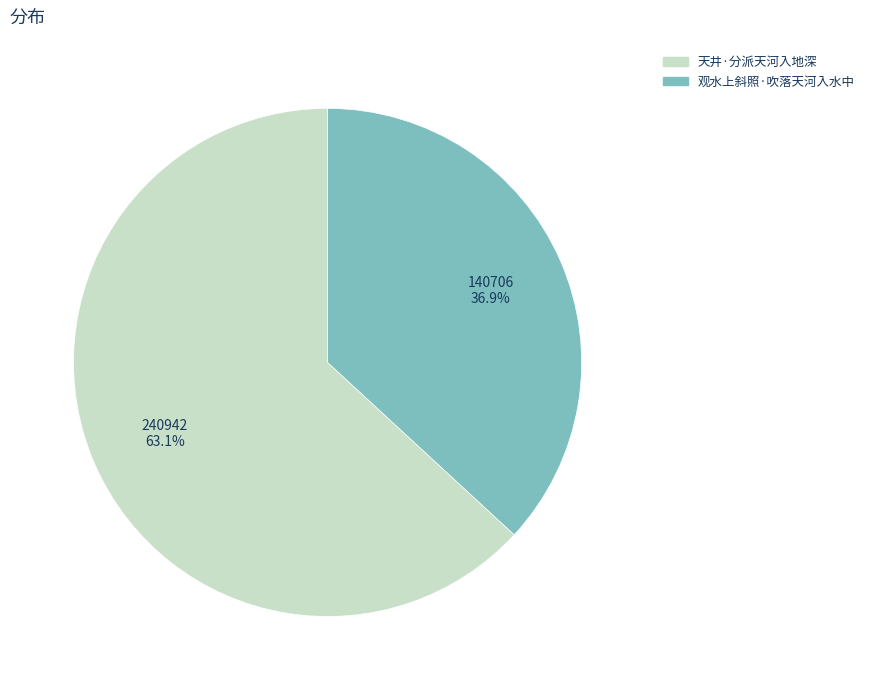

True or false: 天井·分派天河入地深 accounts for 54% of the total.

False